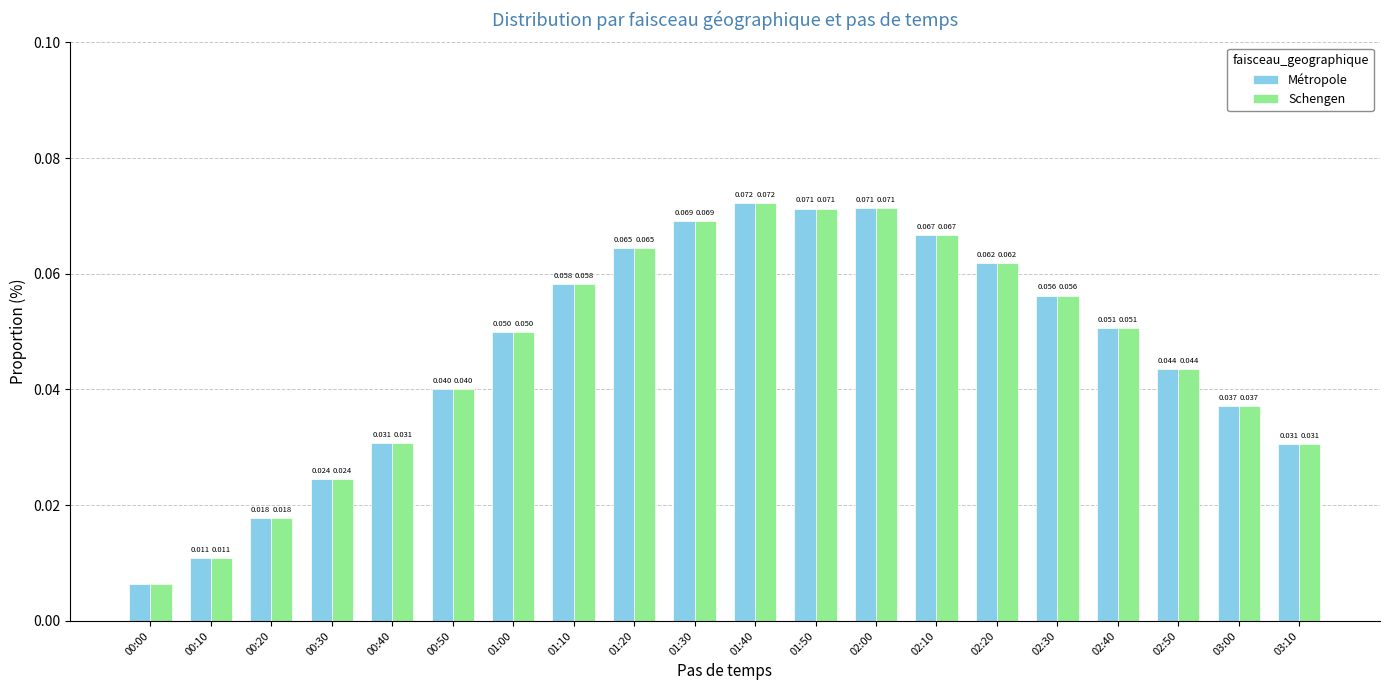

Is the value of Schengen at 03:10 greater than the value of Métropole at 00:10?

Yes